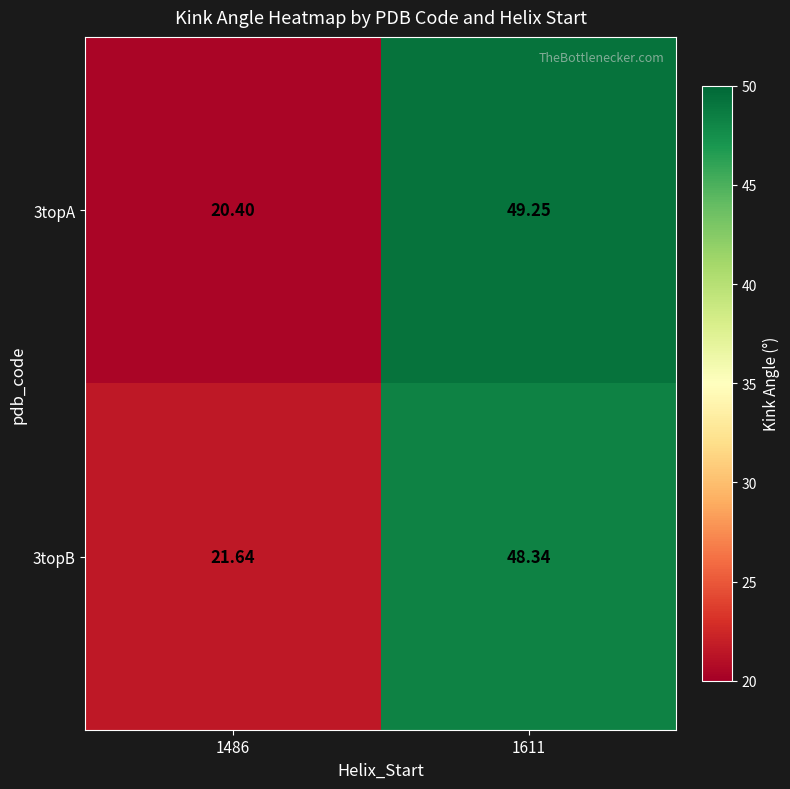

Is the value of 3topA at 1486 greater than the value of 3topB at 1611?

No